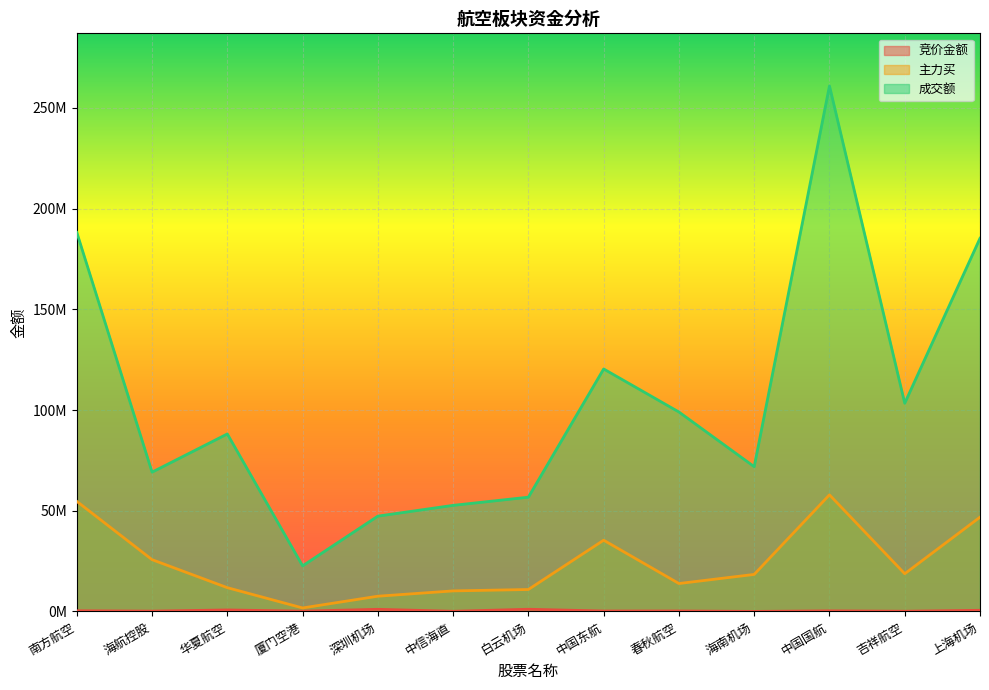

What is the minimum value shown in the chart?

25661